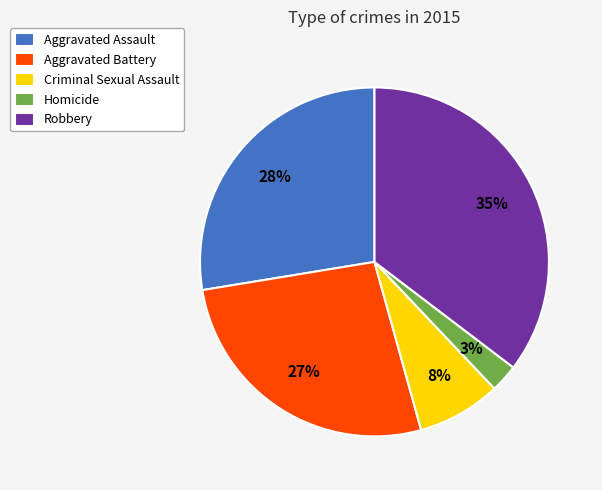

What percentage is the Aggravated Battery slice, to the nearest percent?

27%